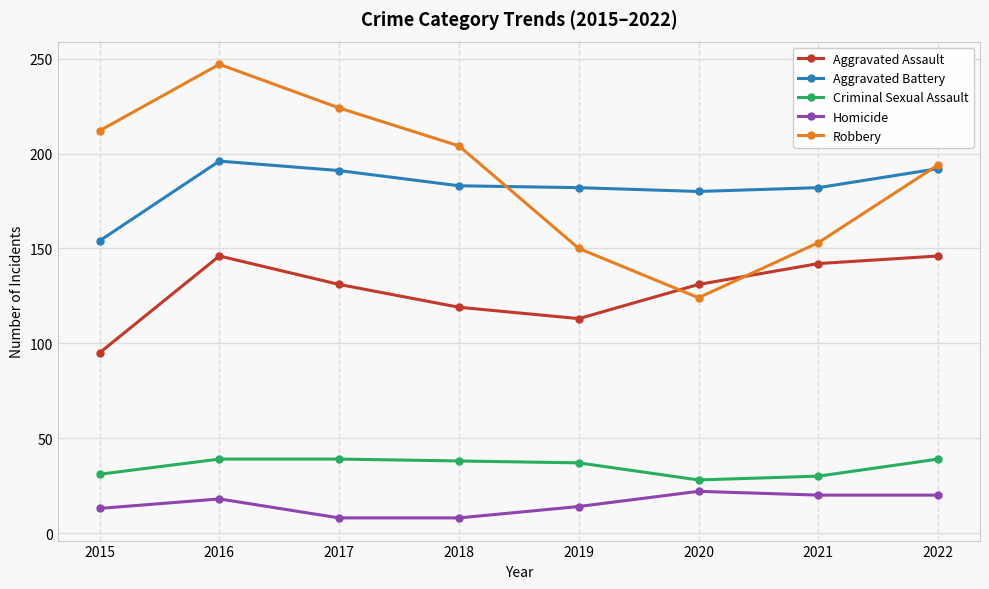

Is it true that Aggravated Battery equals 67 at 2022?

False